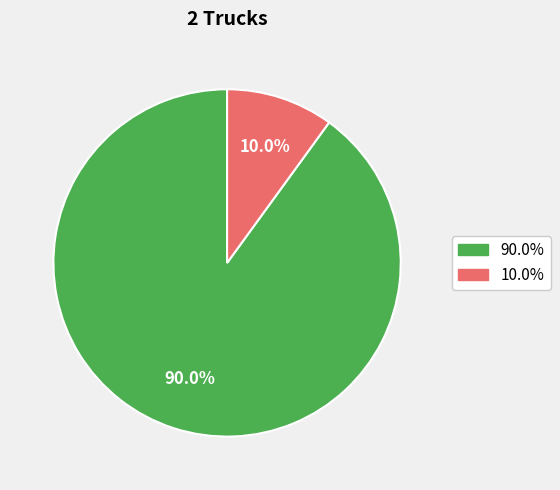

Count the number of slices in the pie.

2